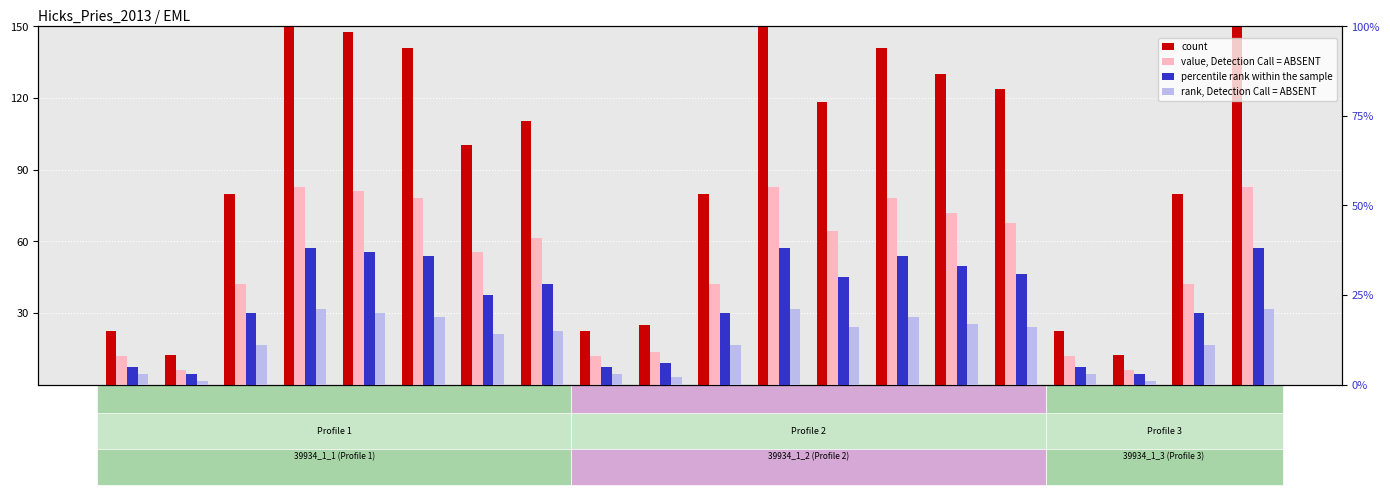

Is it true that value, Detection Call = ABSENT equals 143.9 at 39934_1_1_45?

False